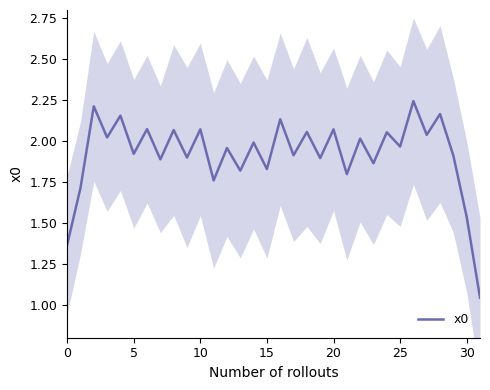

Is it true that x0 equals 2.0 at 30?

False